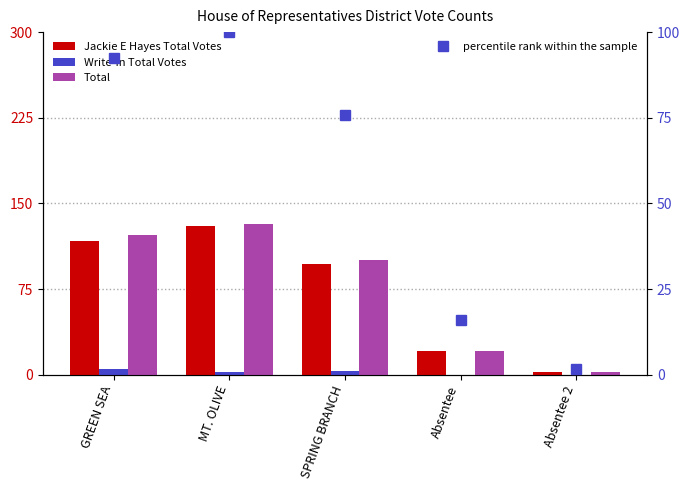

What is the difference between the second highest and second lowest values in the percentile rank within the sample series?

76.5